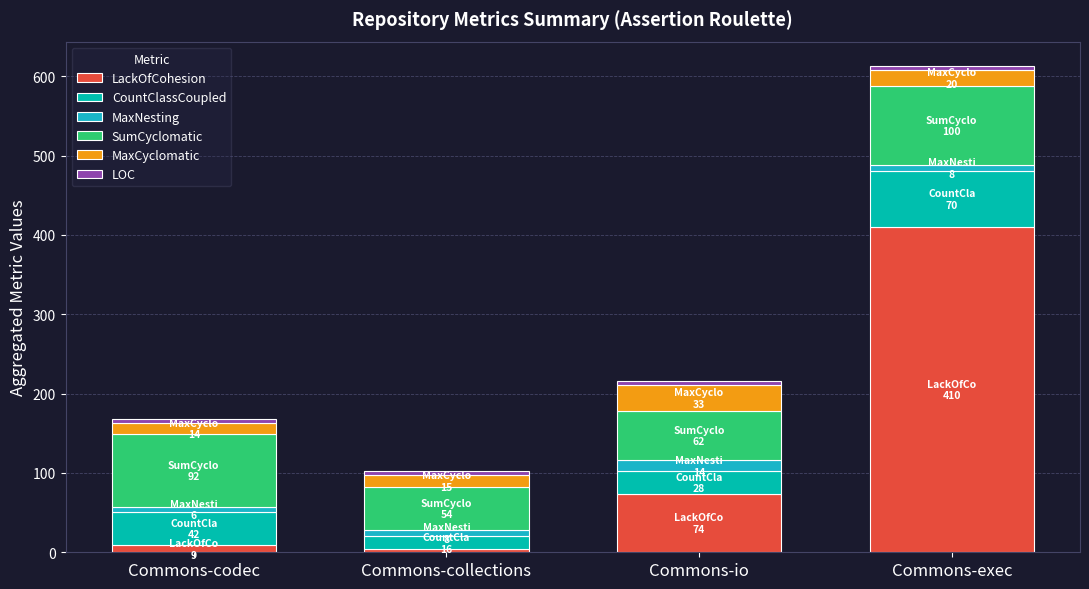

Is it true that CountClassCoupled equals 18 at Commons-codec?

False